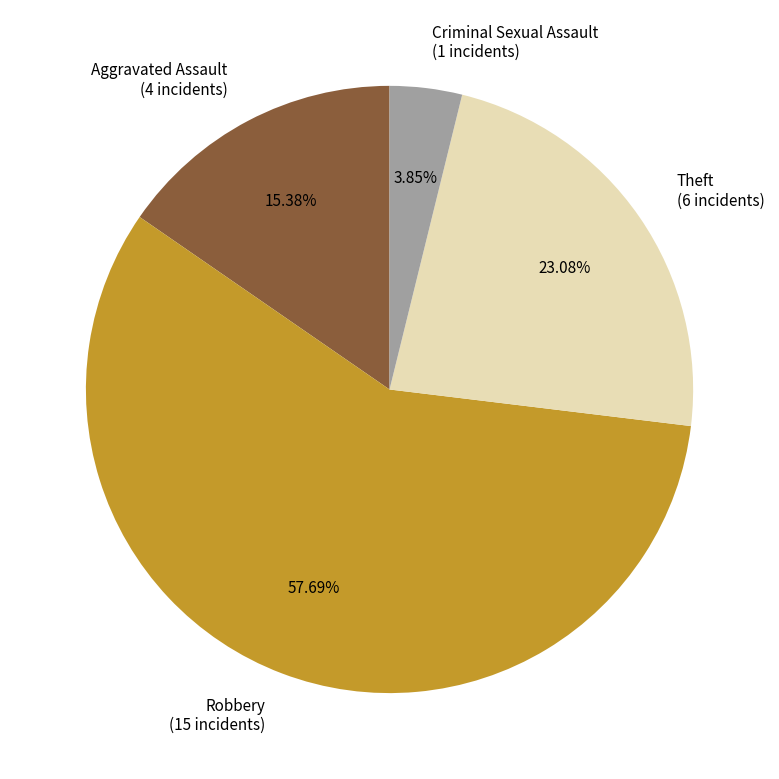

How many segments does this pie chart have?

4